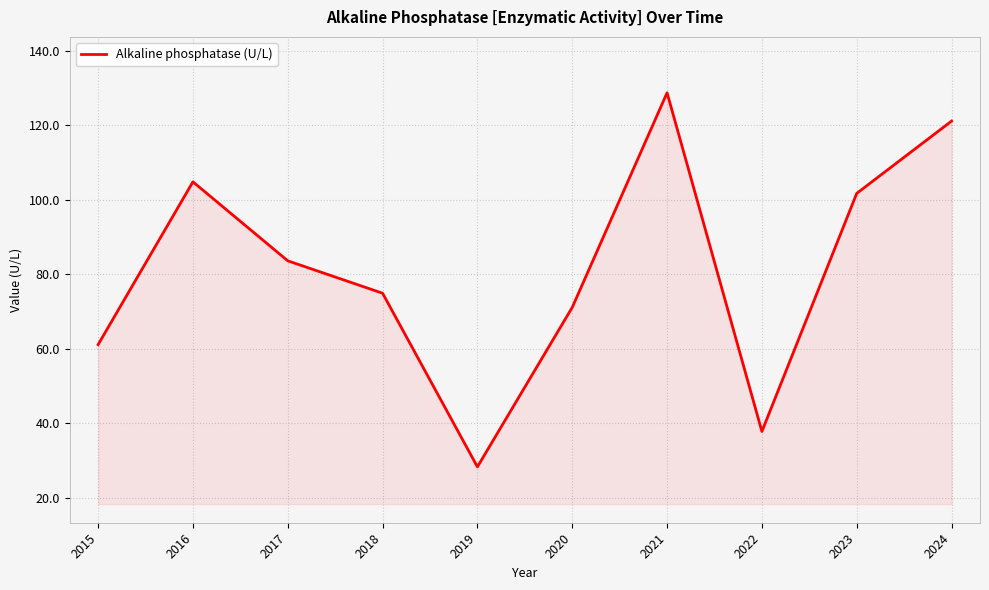

What is the ratio of the value at 2023 to the value at 2015?

1.7